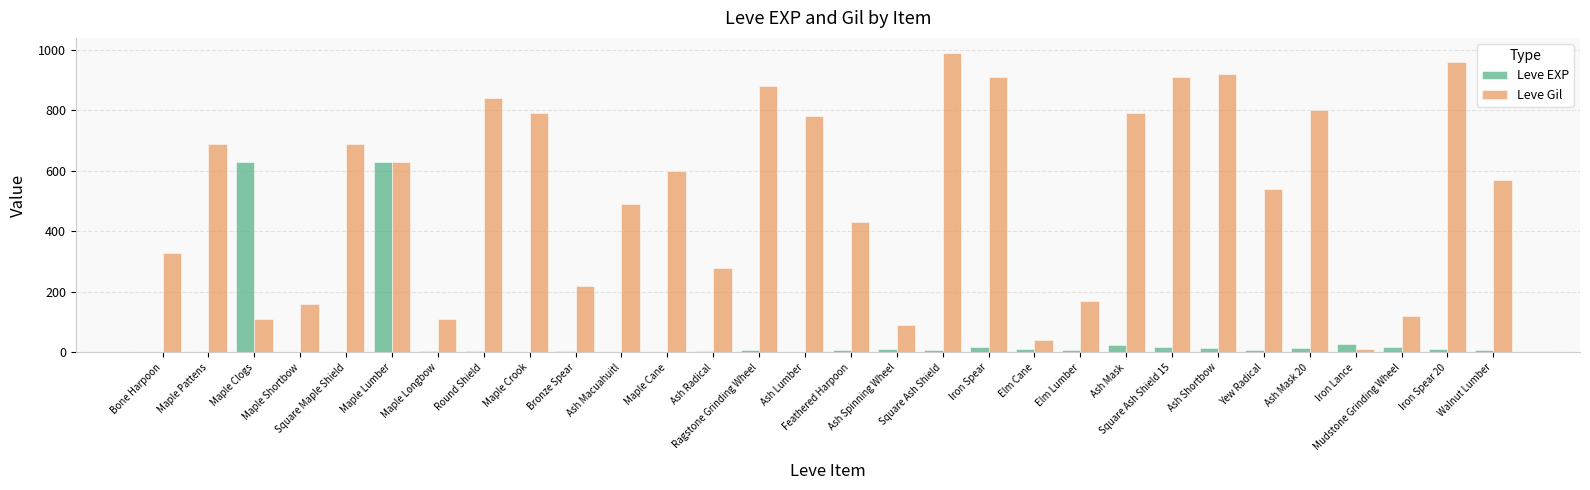

Which series has the largest total across all categories?

Leve Gil